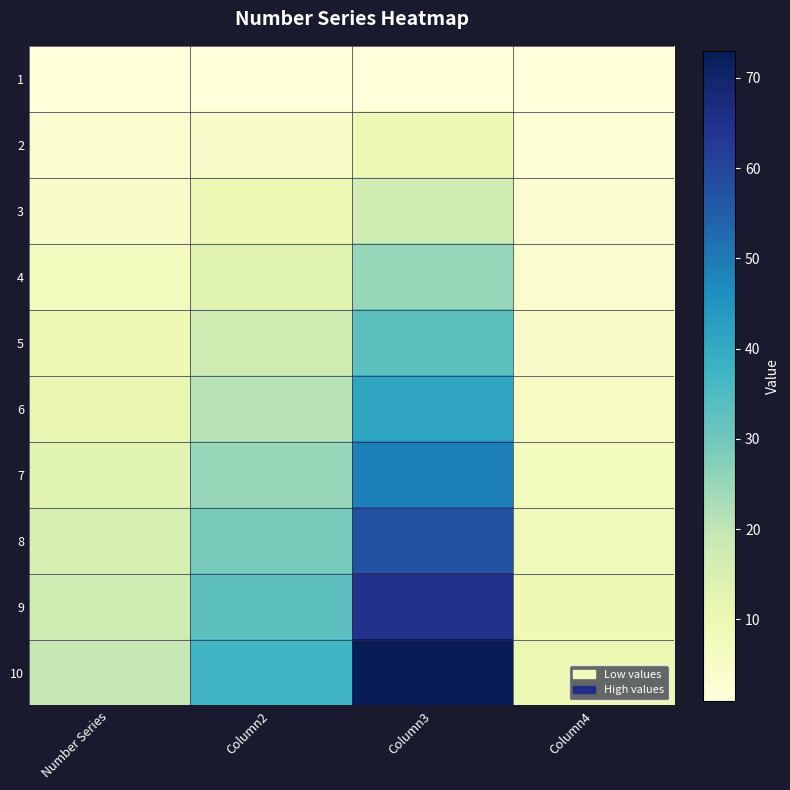

Rank the series at Column2 from highest to lowest value.

10, 9, 8, 7, 6, 5, 4, 3, 2, 1